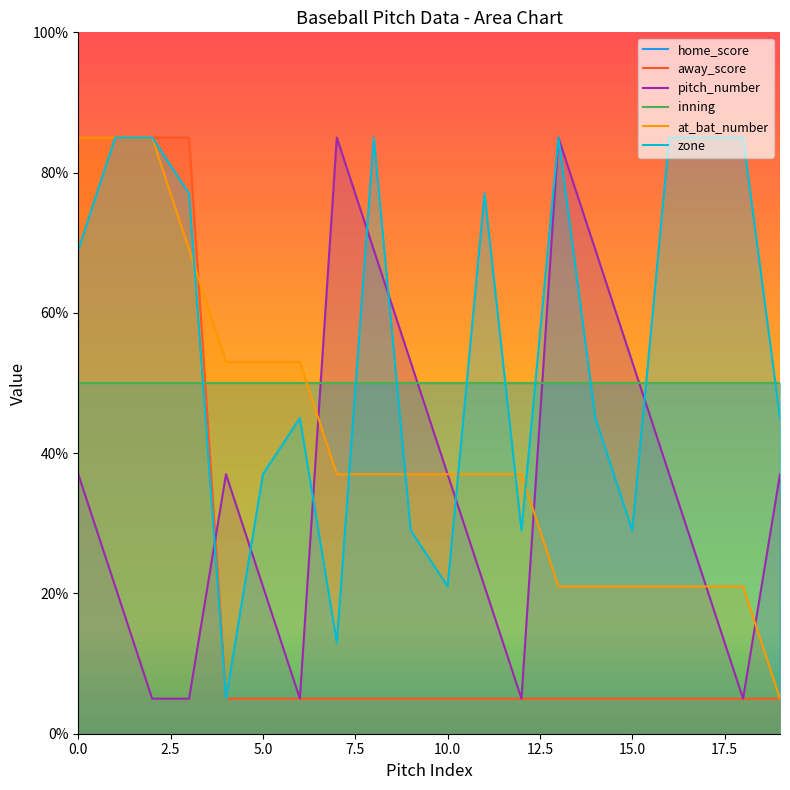

Read the at_bat_number value at 9, to the nearest 10.

40